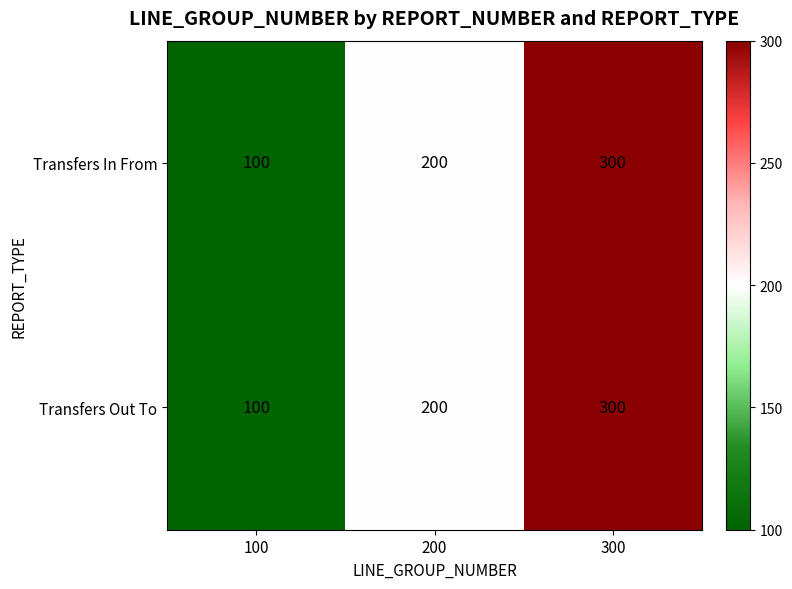

Reading right to left, list all the values displayed in this chart.

Transfers In From: 300	200	100
Transfers Out To: 300	200	100